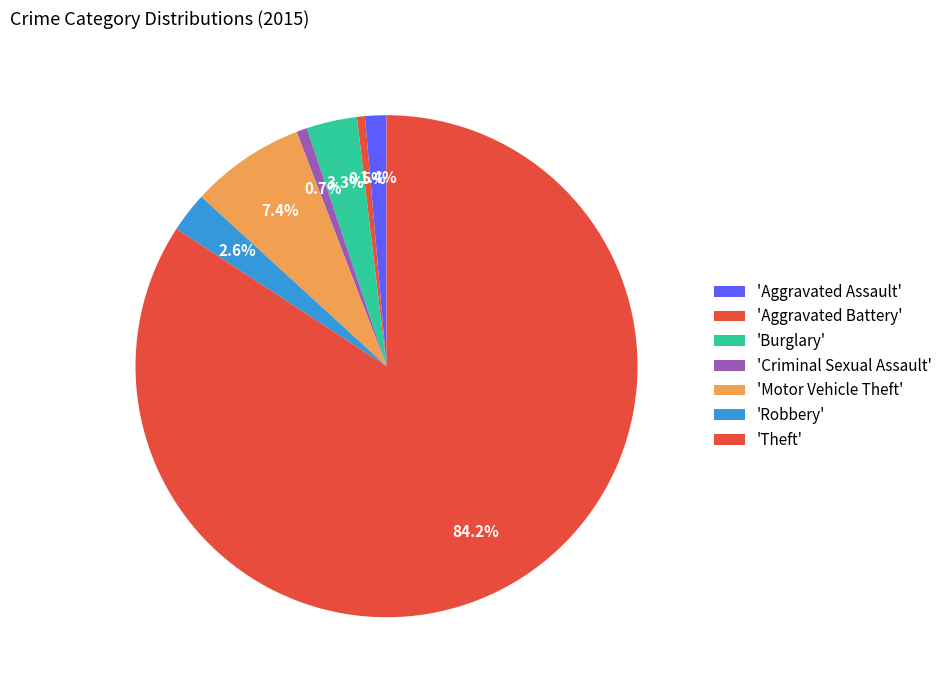

Count the number of slices in the pie.

7